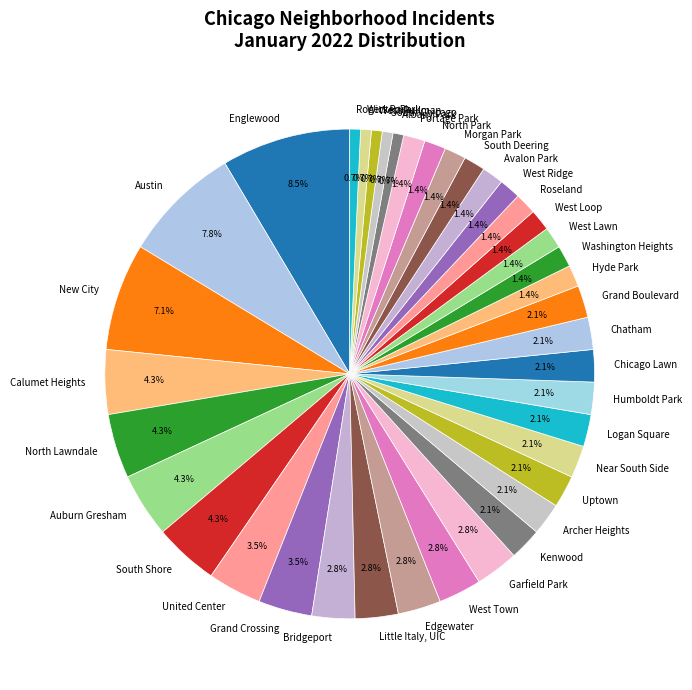

Does Grand Crossing represent more than half of the total?

No